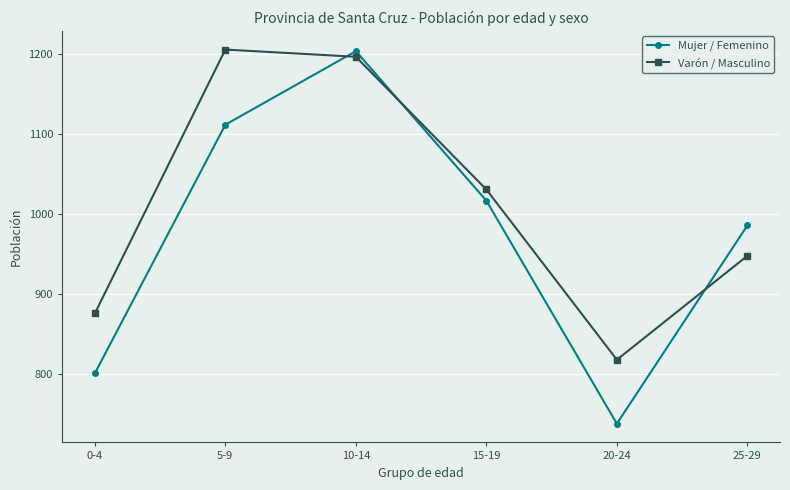

What value does the Varón / Masculino series have at 15-19, to the nearest 50?

1050